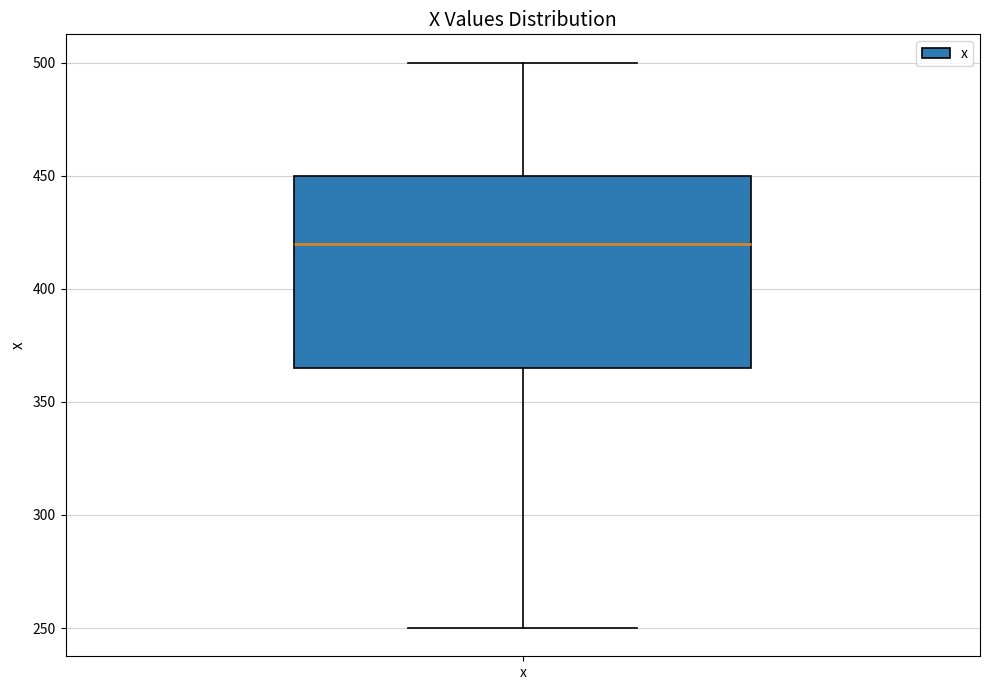

Transcribe this box plot: give where the median line is, the range the box spans, and where the two whiskers end, as read against the y-axis. The values are not printed on the chart, so give them approximately, as read against the axis.

median 420, box 365 to 450, whiskers 250 to 500